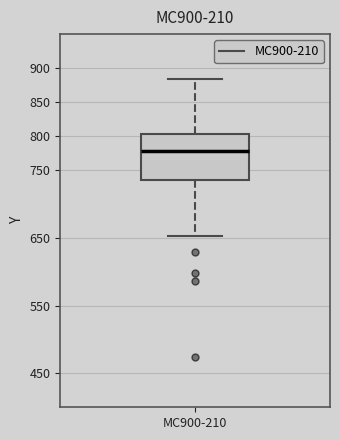

Read this box plot against the y-axis: the position of the median line, the range covered by the box, and the ends of both whiskers. The values are not printed on the chart, so give them approximately, as read against the axis.

median 780, box 735 to 805, whiskers 655 to 885